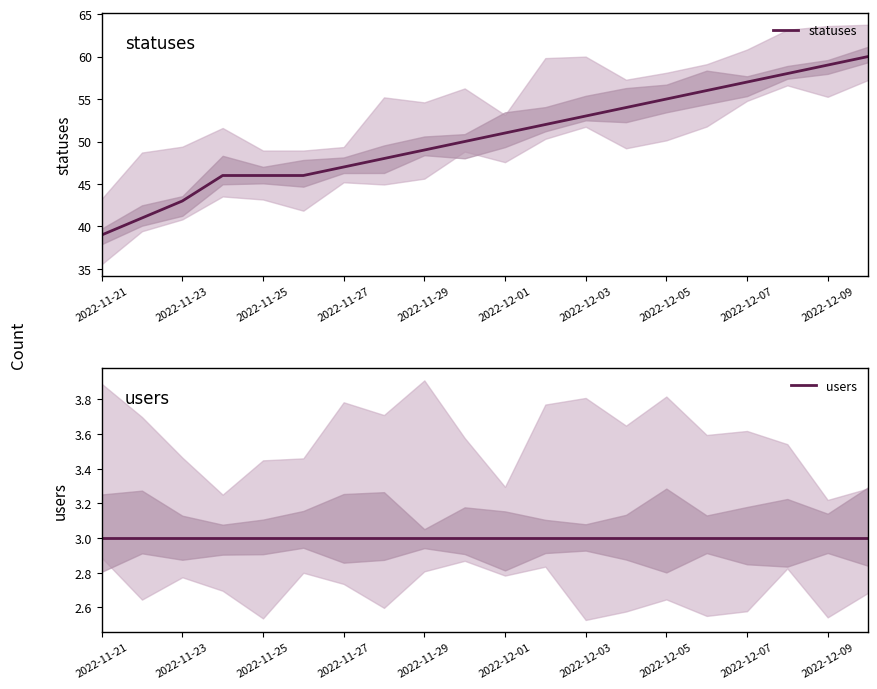

Is it true that statuses equals 53 at 2022-12-03?

True